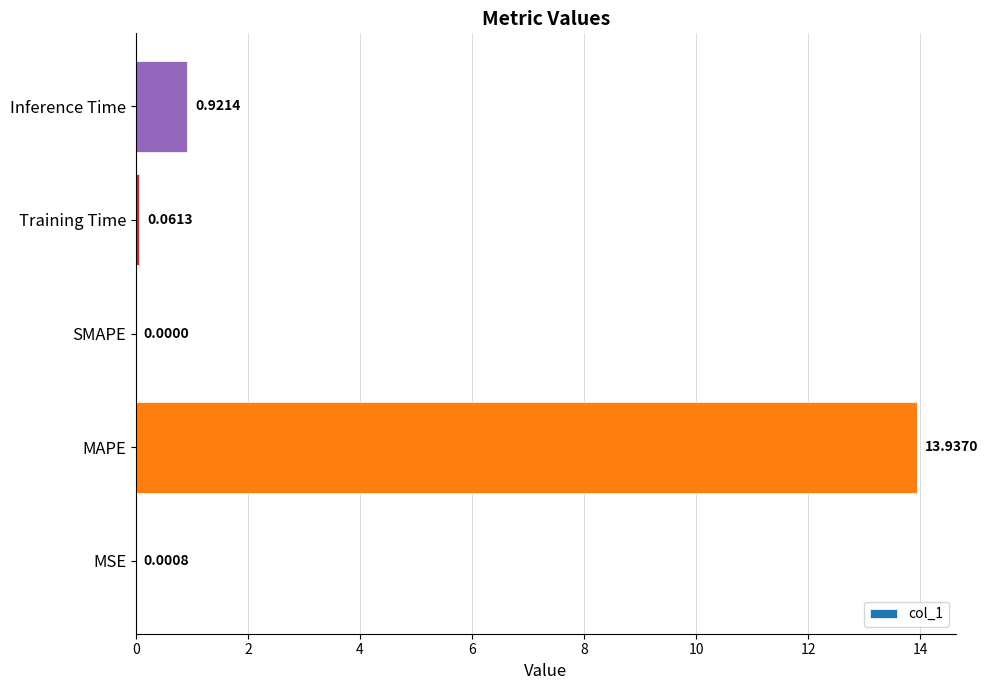

What is the change in value from MSE to MAPE?

+13.9